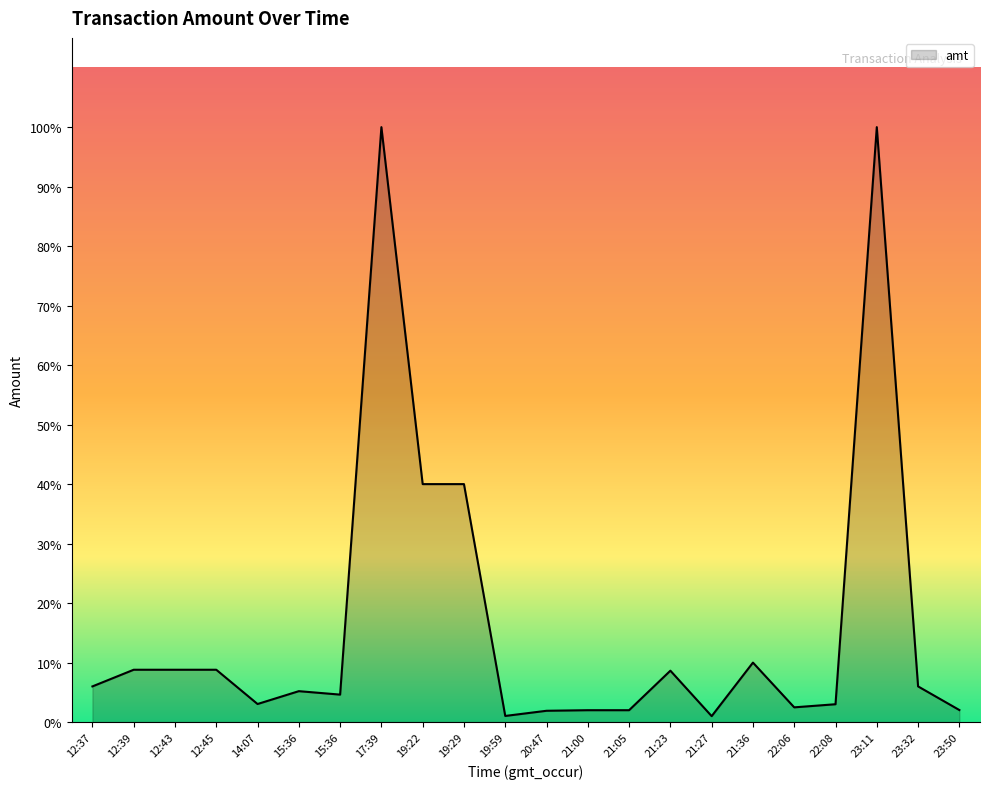

Does the chart have visible grid lines?

No